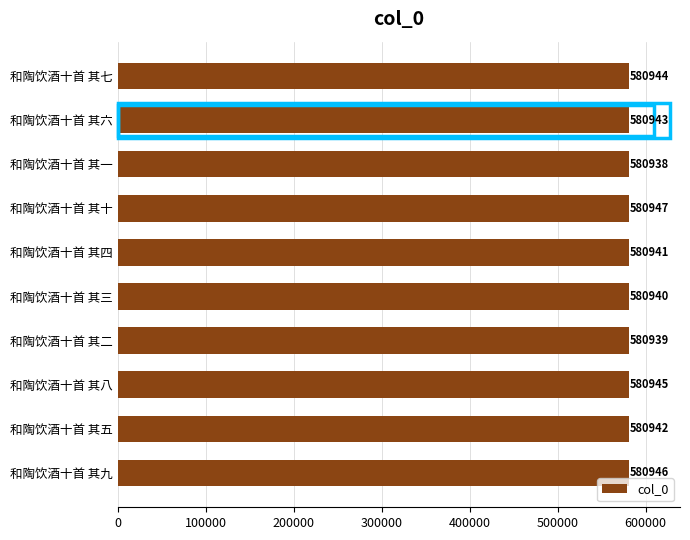

How many bars are there in total?

10